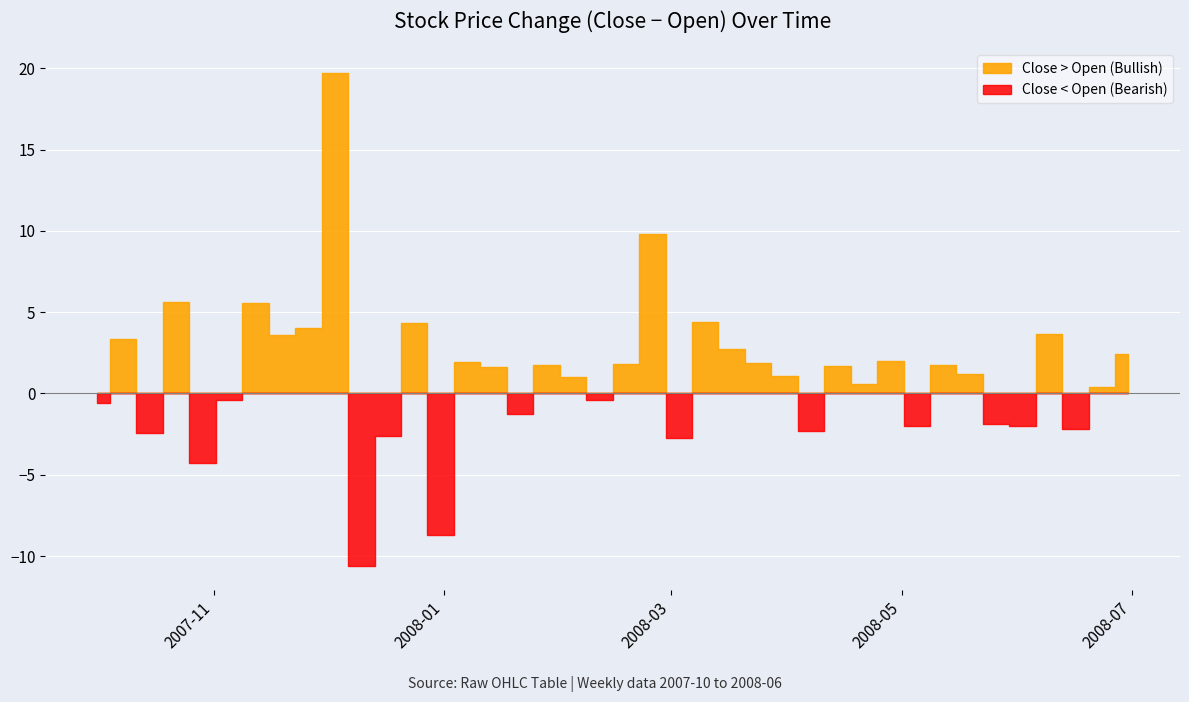

At which category does Close reach its first local valley?

2007-10-15